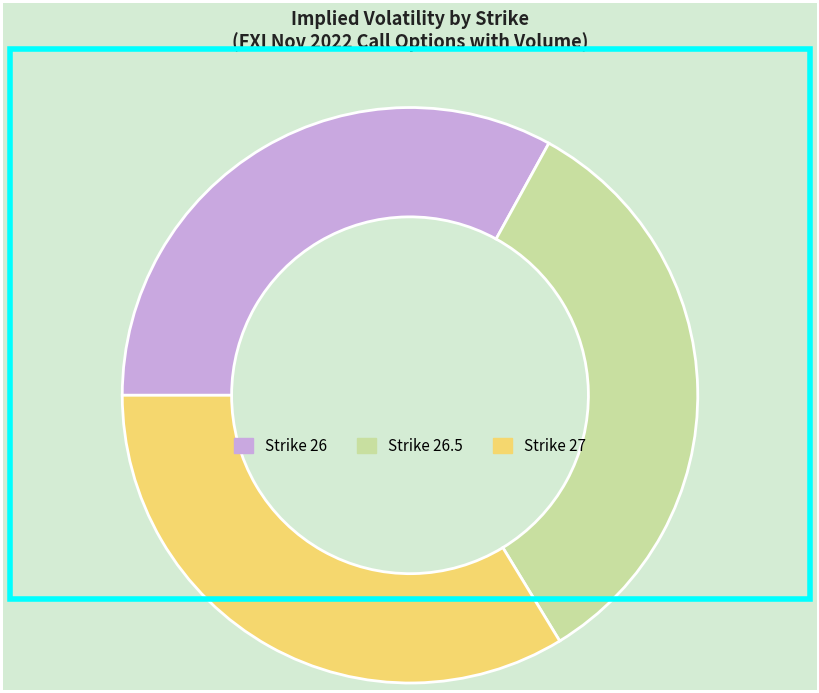

Count the number of slices in the pie.

3